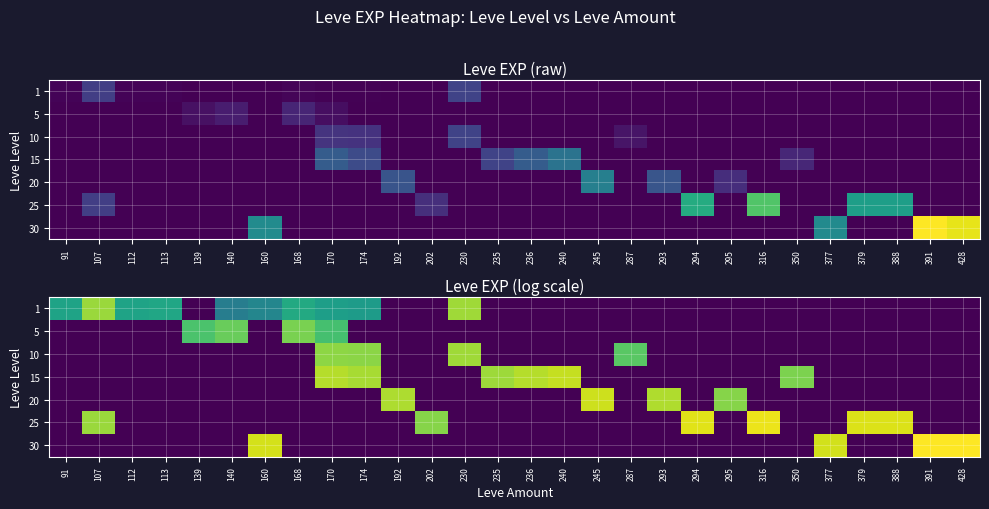

How many values in 1 are above zero?

10